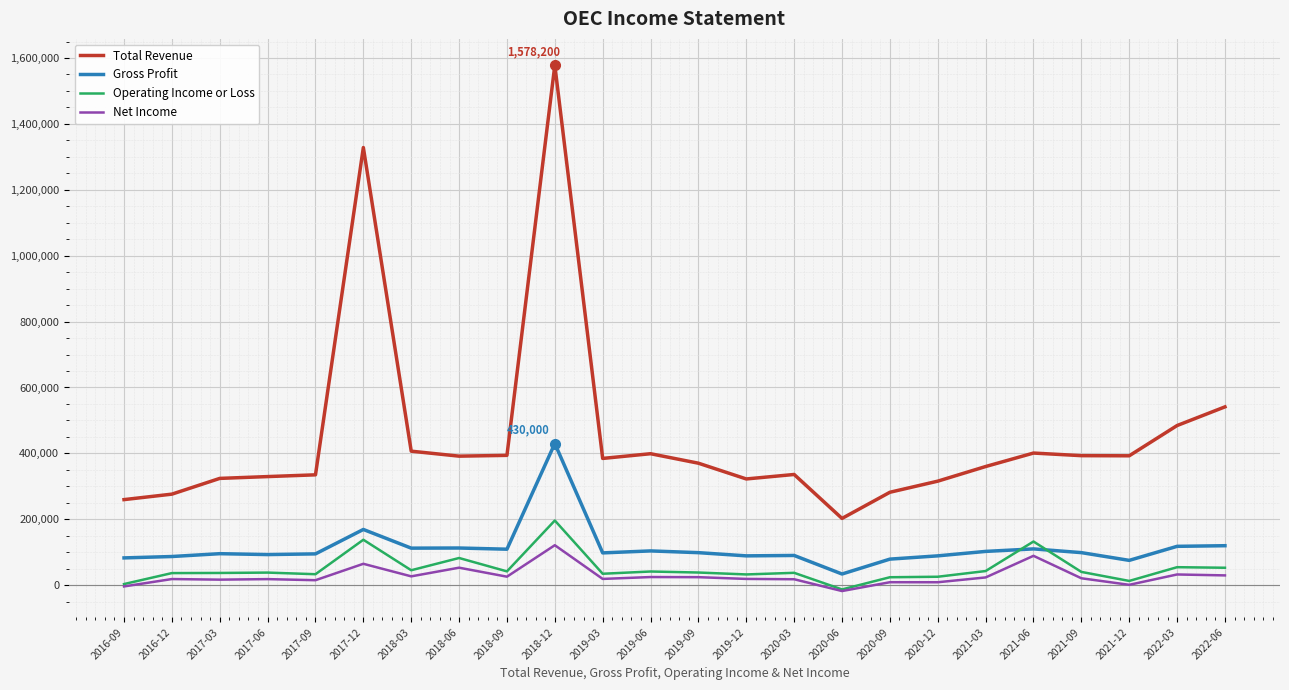

How many lines are shown in the chart?

4